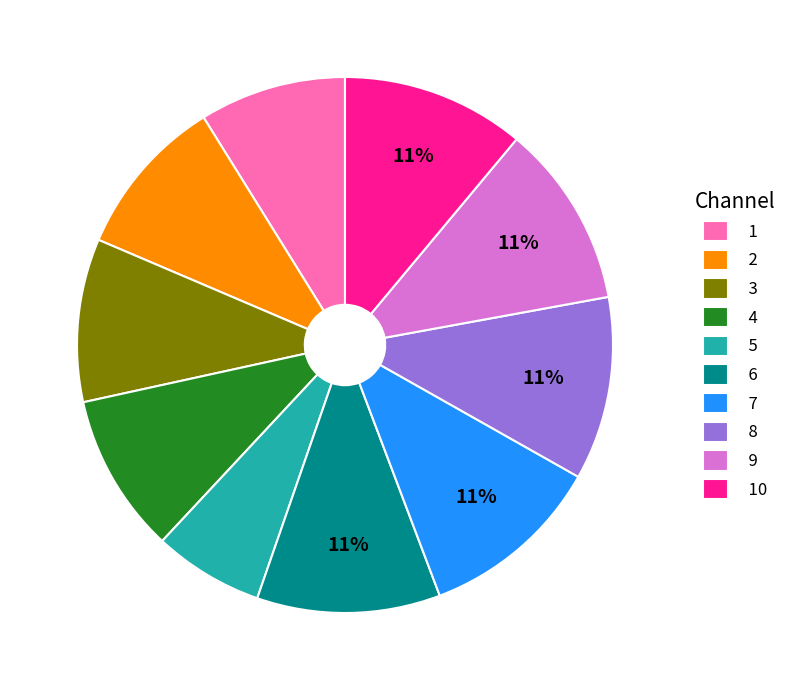

To the nearest percent, what is the difference between the largest and smallest slice percentages?

4%